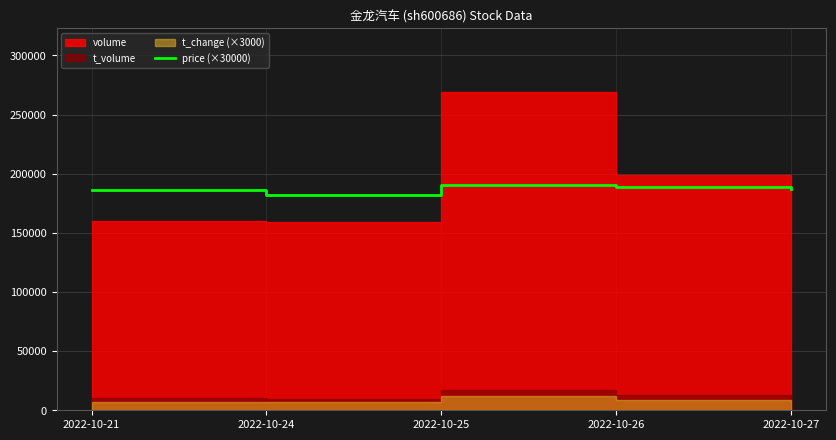

Does the chart display data point markers on the line(s)?

No